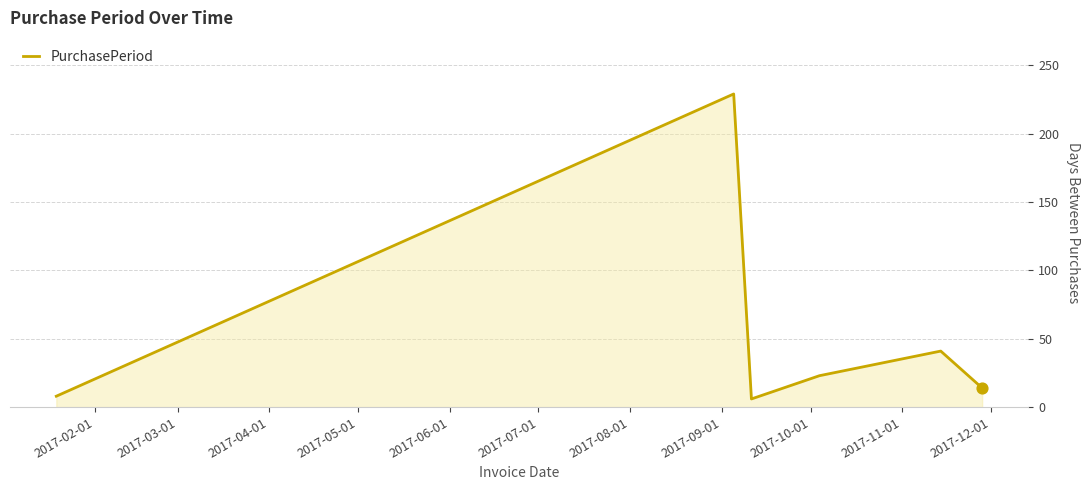

True or false: there are more than 2 points higher than both neighbors.

False